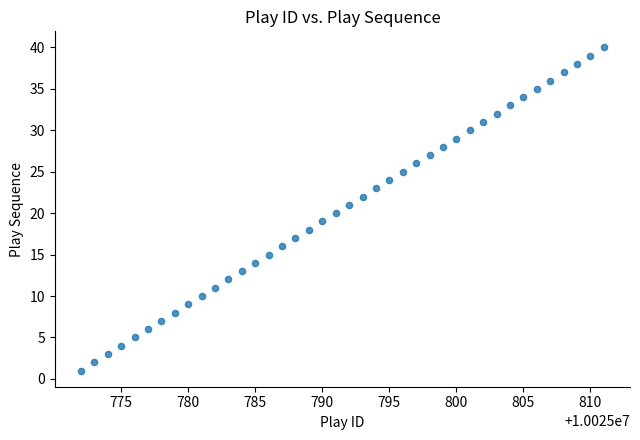

What is the range of Y values (max minus min)?

39